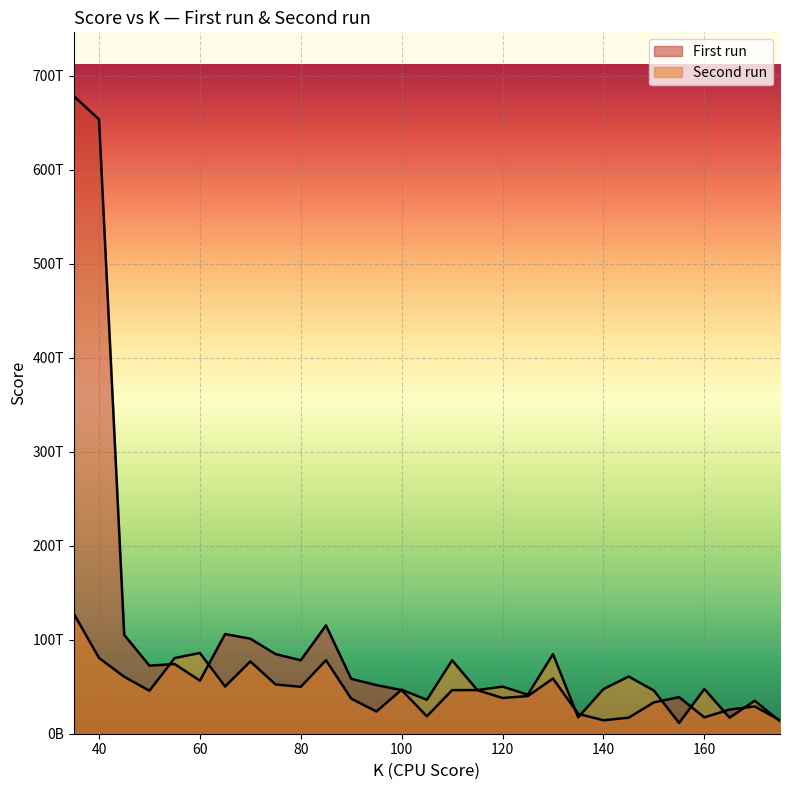

At which category does the chart reach its minimum across all series?

155